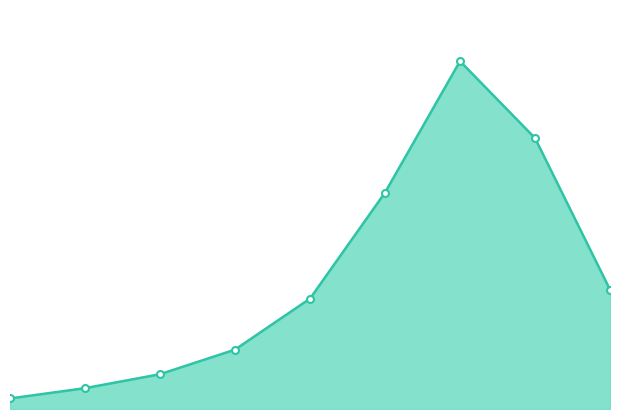

How many lines are shown in the chart?

1